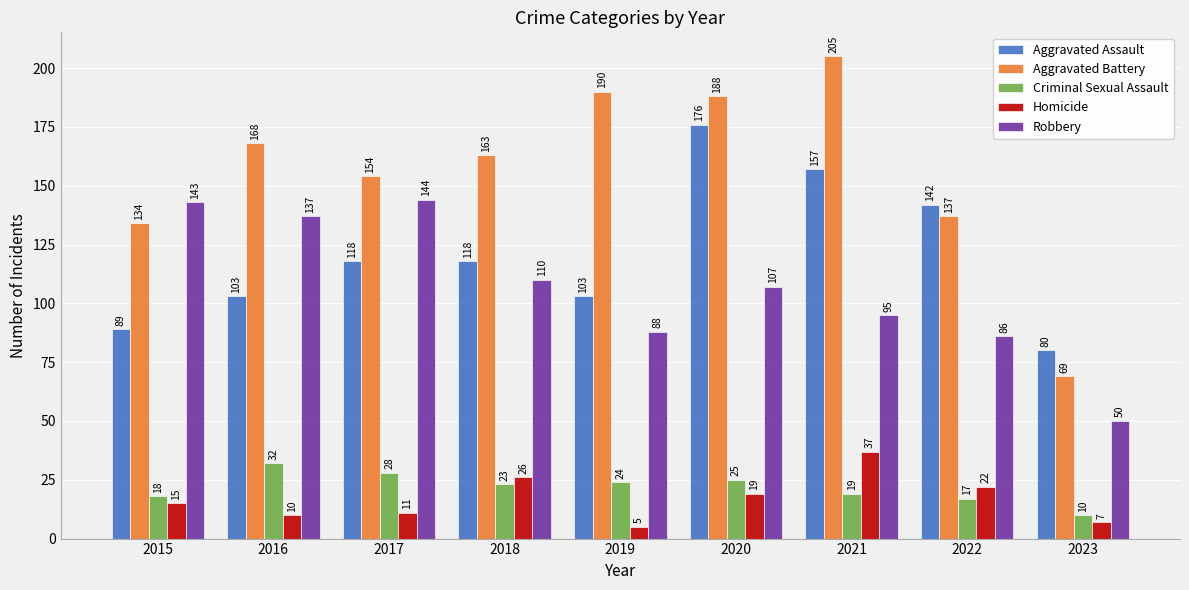

At how many categories does at least one series exceed 59?

9